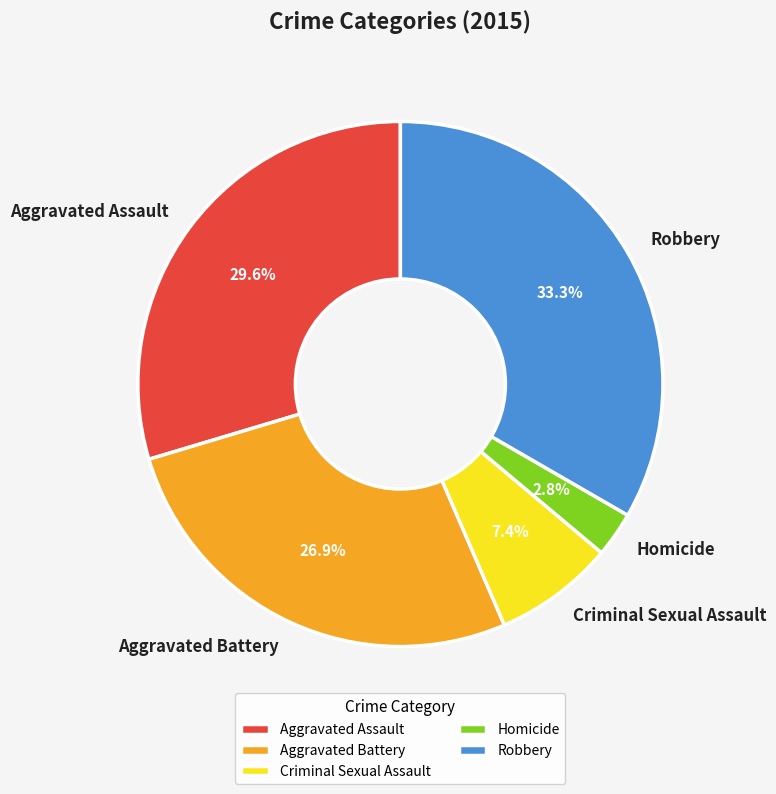

Is it true that Aggravated Assault is 30% of the pie?

True